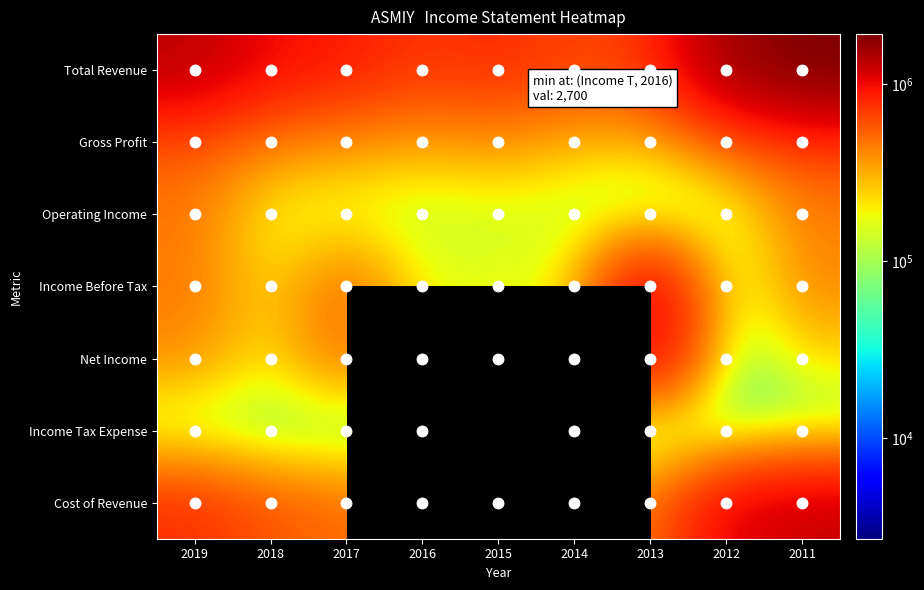

Is it true that Income Before Tax equals 73476.4 at 2014?

False